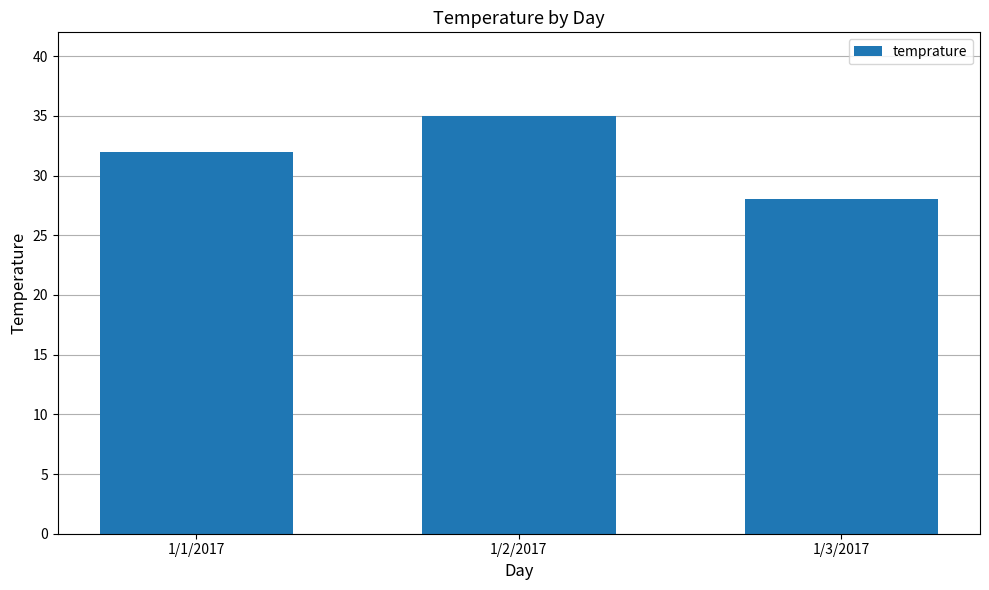

Count the number of categories in the chart.

3